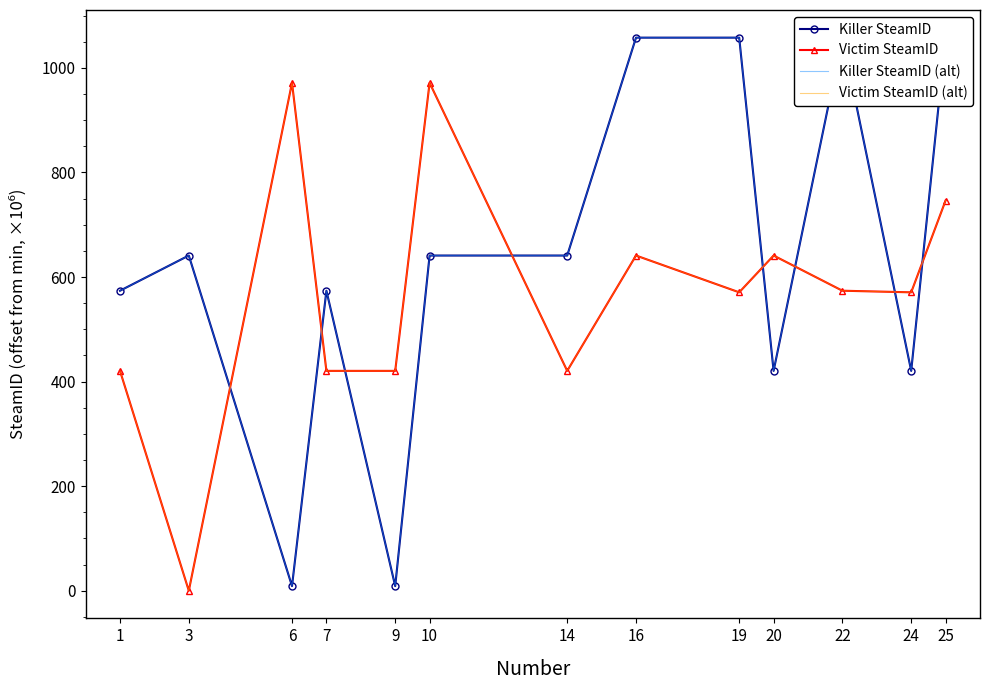

Reading left to right, extract all data points from this chart.

Killer SteamID: 573.8	641.1	8.9	573.8	8.9	641.1	641.1	1057.9	1057.9	420.5	1057.9	420.5	1057.9
Victim SteamID: 420.5	0.0	971.5	420.5	420.5	971.5	420.5	641.1	570.8	641.1	573.8	570.8	746.4
Killer SteamID (alt): 573.8	641.1	8.9	573.8	8.9	641.1	641.1	1057.9	1057.9	420.5	1057.9	420.5	1057.9
Victim SteamID (alt): 420.5	0.0	971.5	420.5	420.5	971.5	420.5	641.1	570.8	641.1	573.8	570.8	746.4